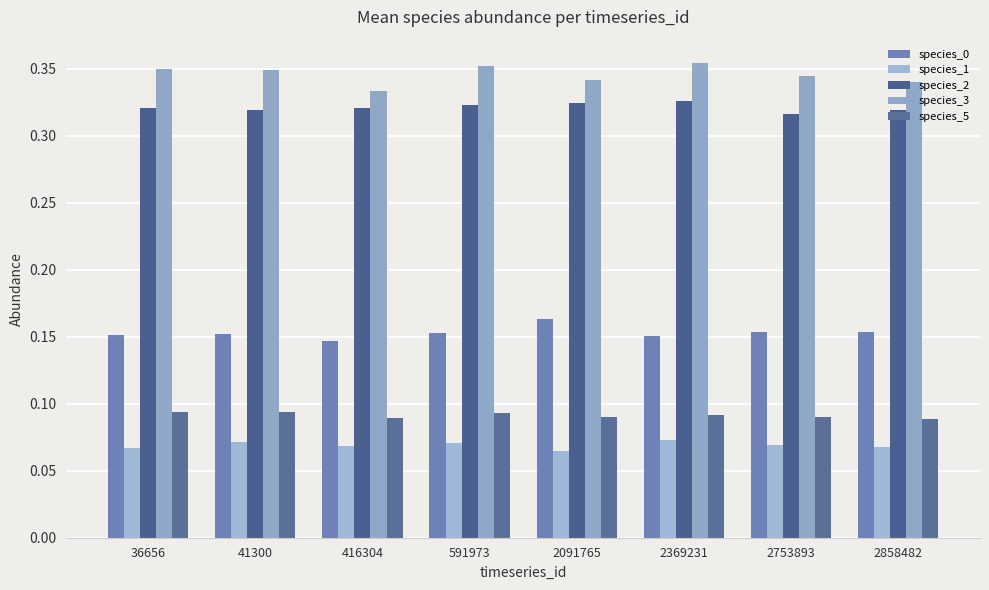

List the series in order of their peak value, highest first.

species_3, species_2, species_0, species_5, species_1